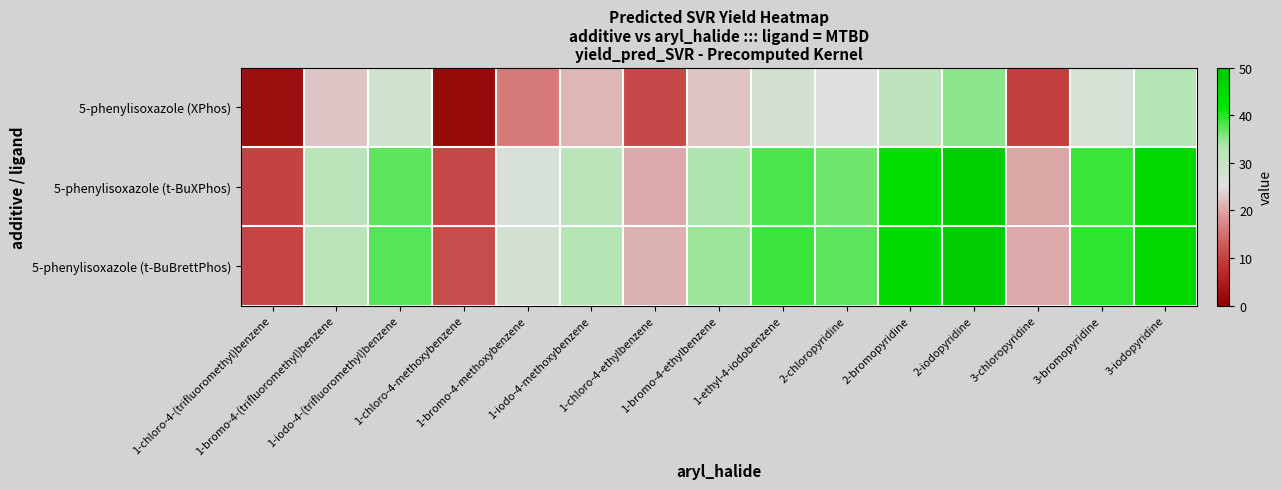

What is the total value across all series at 1-iodo-4-methoxybenzene?

86.0